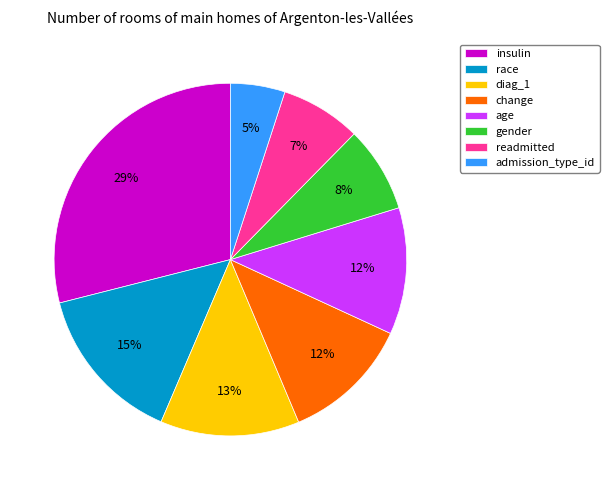

Is the sum of diag_1 and admission_type_id greater than half?

No